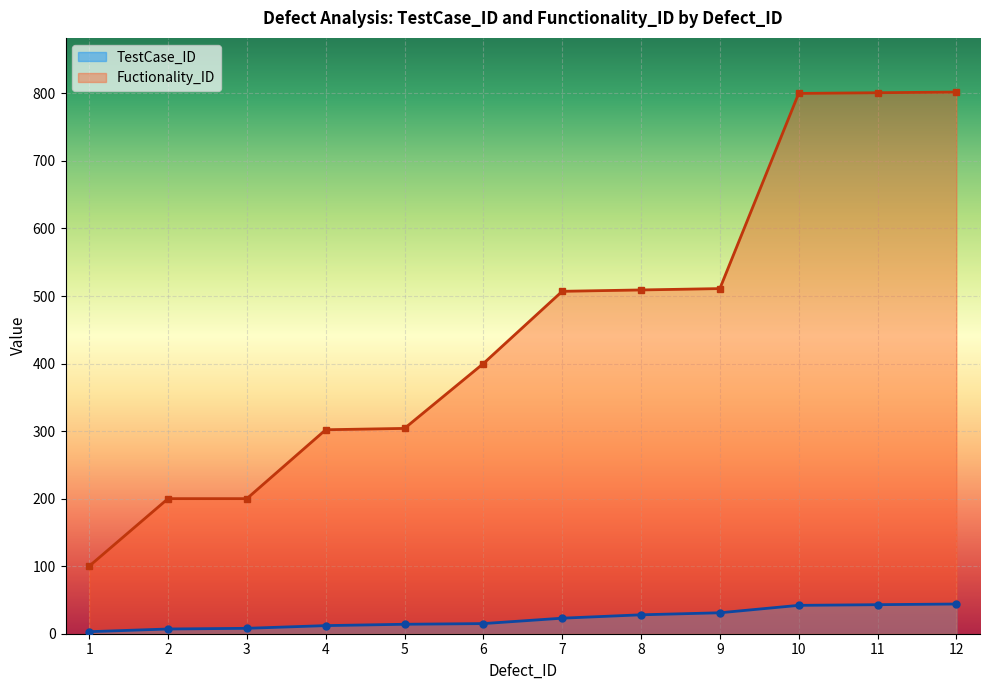

True or false: TestCase_ID and Fuctionality_ID intersect in this chart.

False